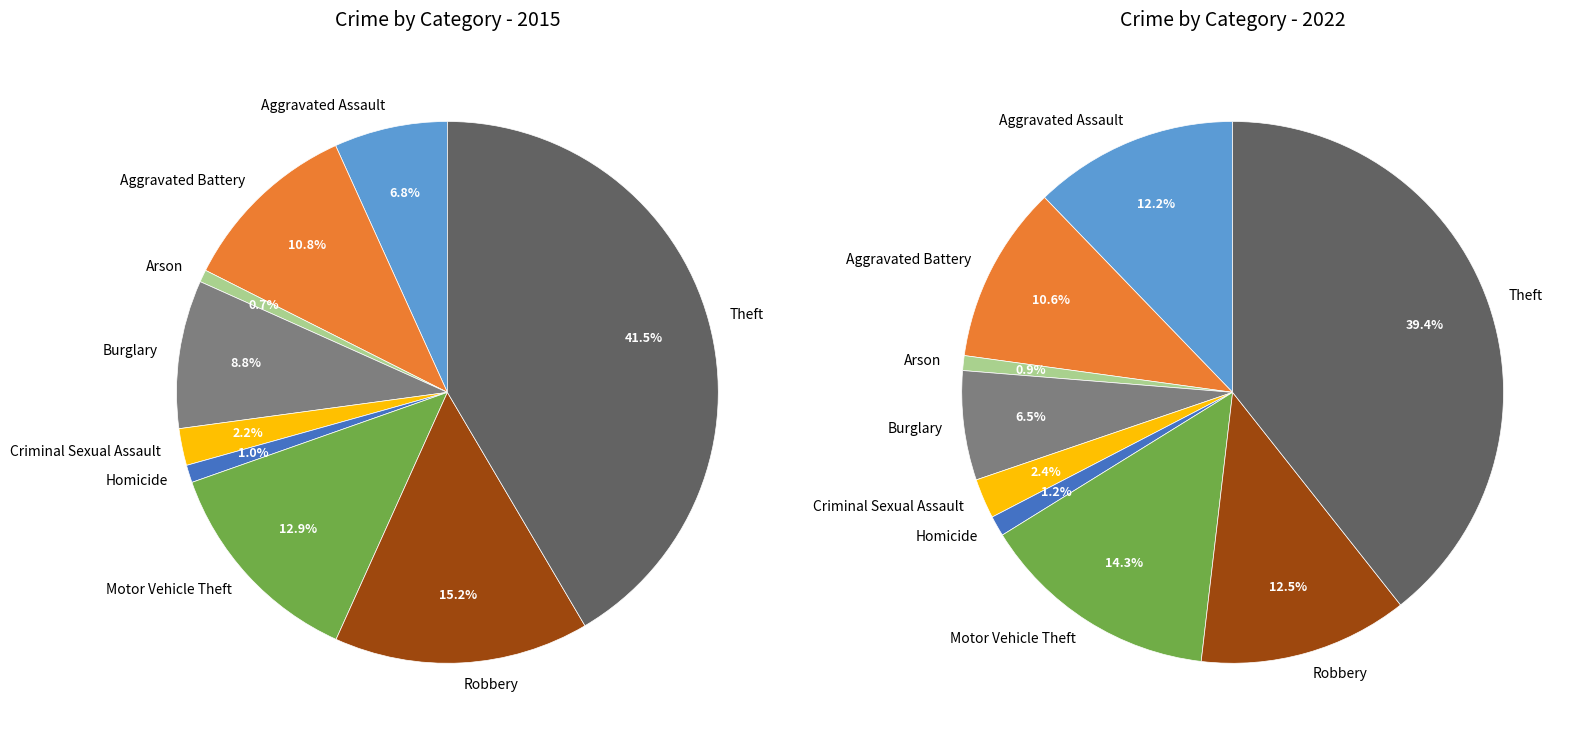

How many slices are in this pie chart?

9